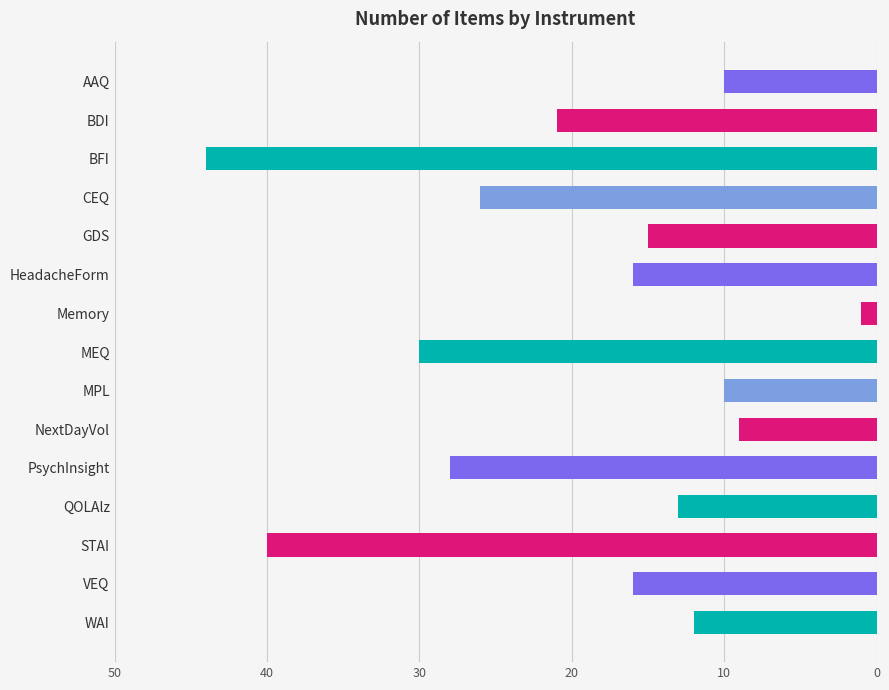

The chart shows a value of 16 at VEQ. True or false?

True